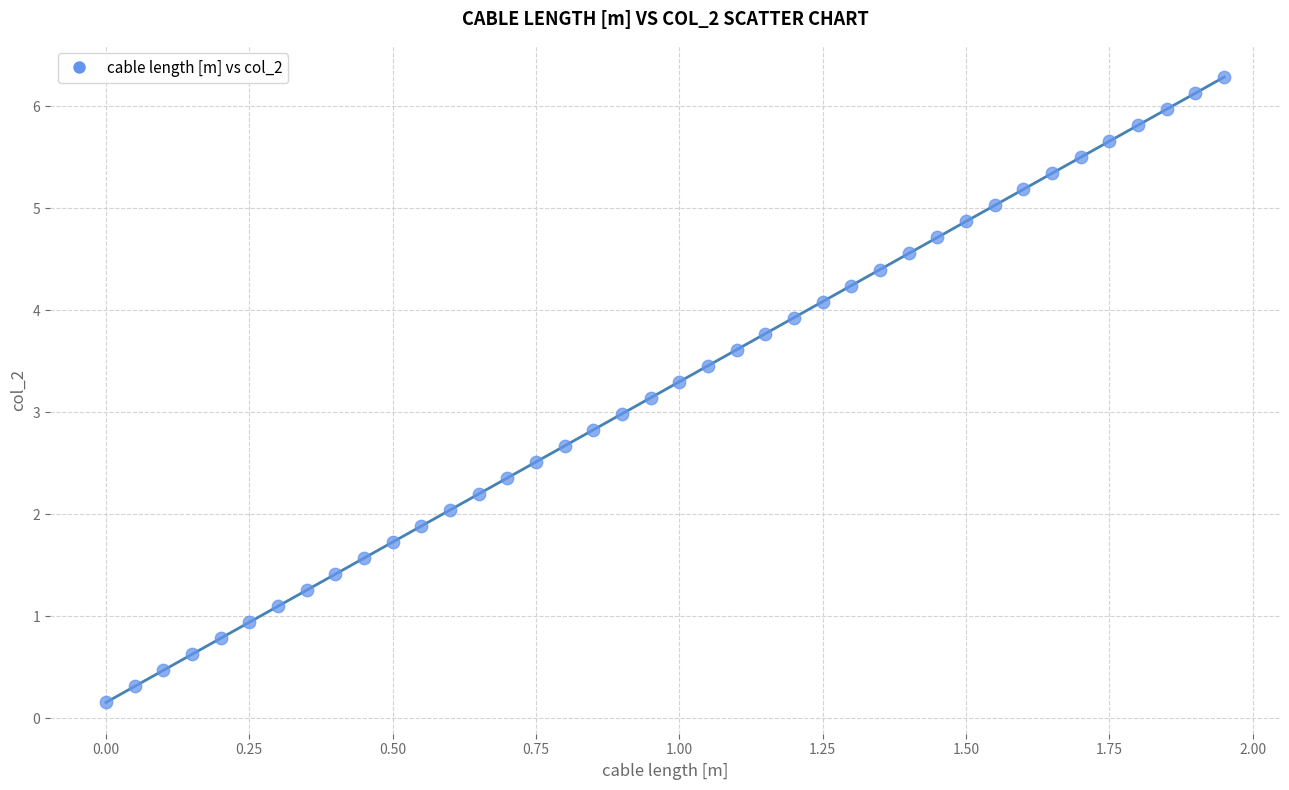

What is the range of X values (max minus min)?

1.9